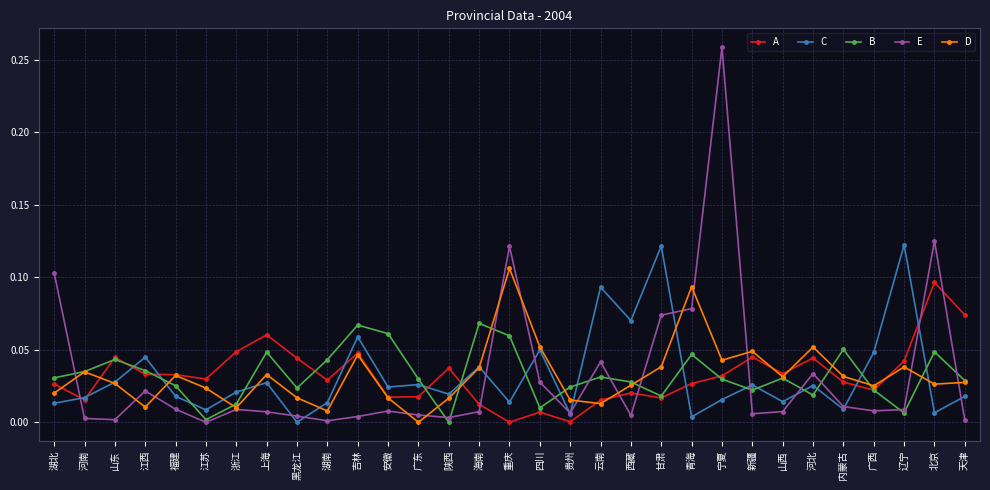

How many times do A and E cross each other?

7